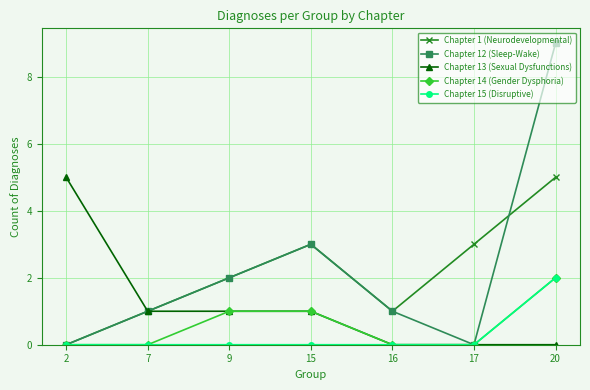

Which series ends up on top after the final intersection of Chapter 1 (Neurodevelopmental) and Chapter 12 (Sleep-Wake)?

Chapter 12 (Sleep-Wake)